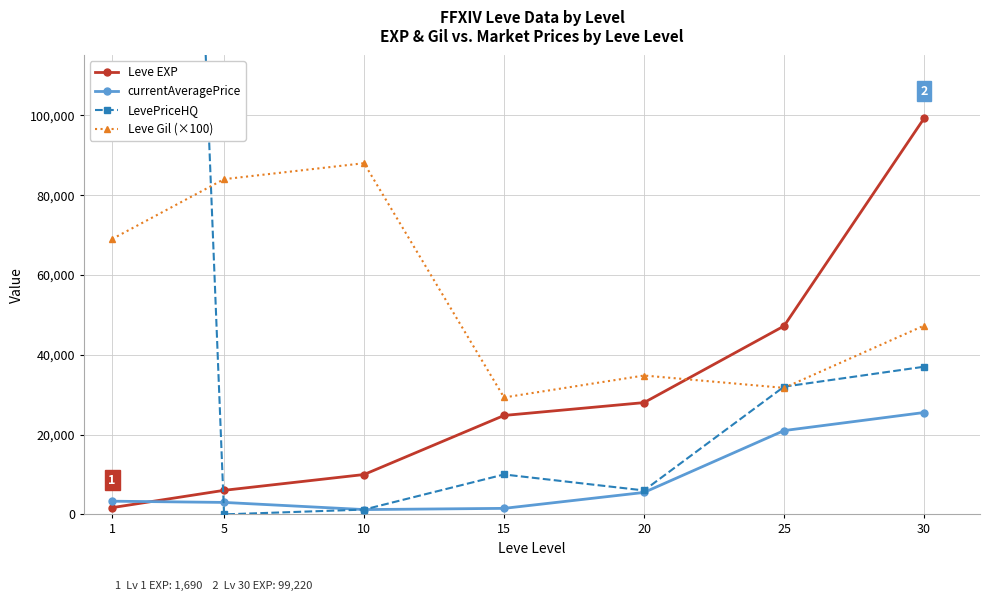

Where is Leve Gil (×100) nearest to the value 58650?

1